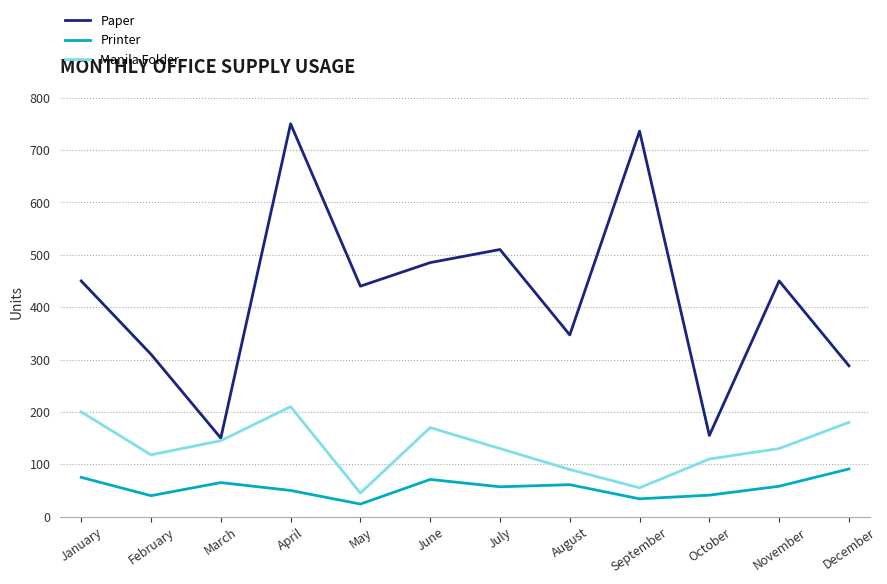

True or false: Printer and Paper intersect in this chart.

False